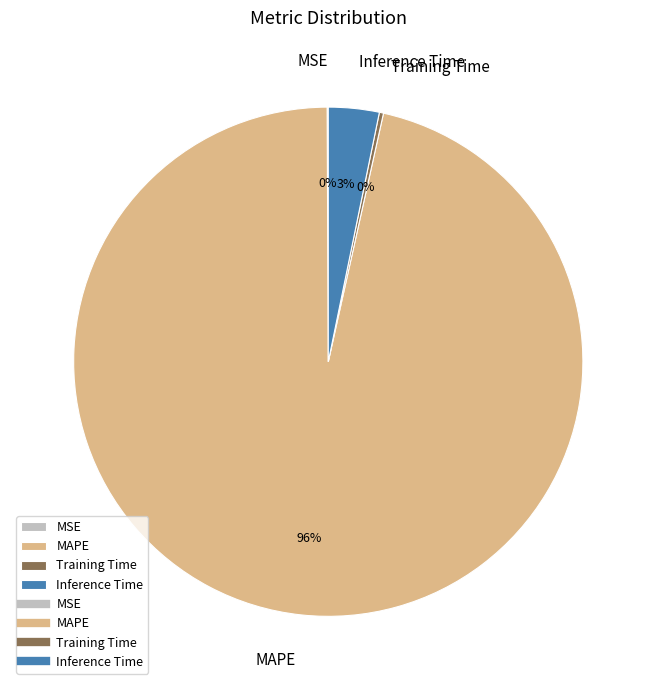

What is the largest slice in the pie chart?

MAPE